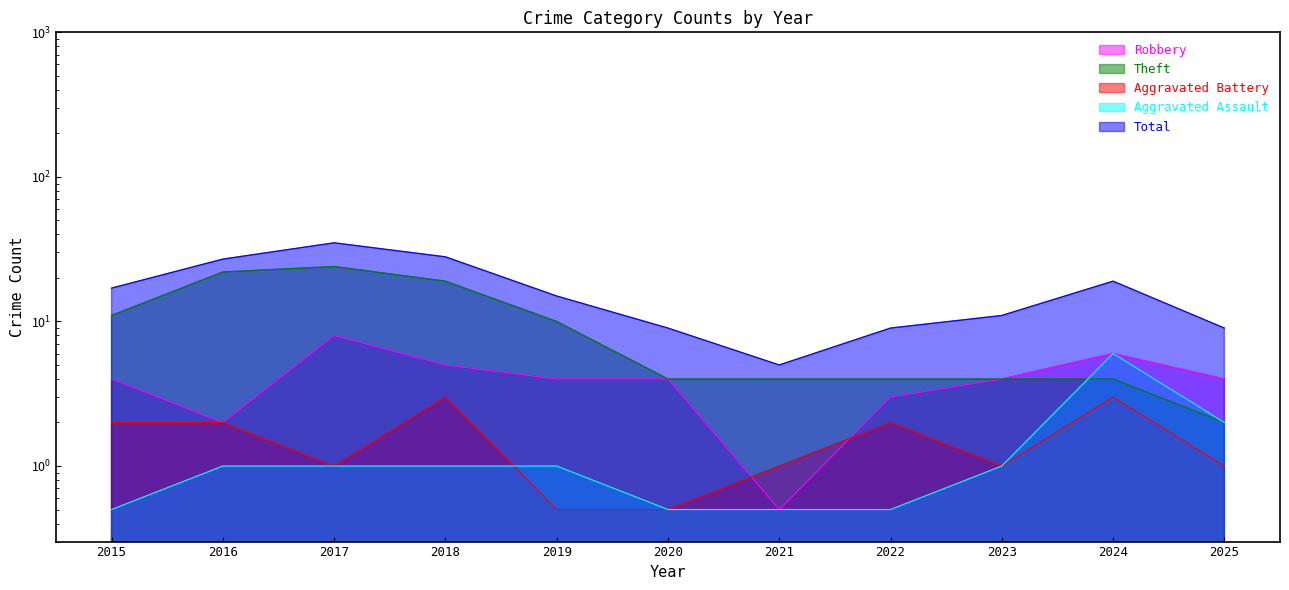

At which label is Aggravated Battery closest to 1?

2017